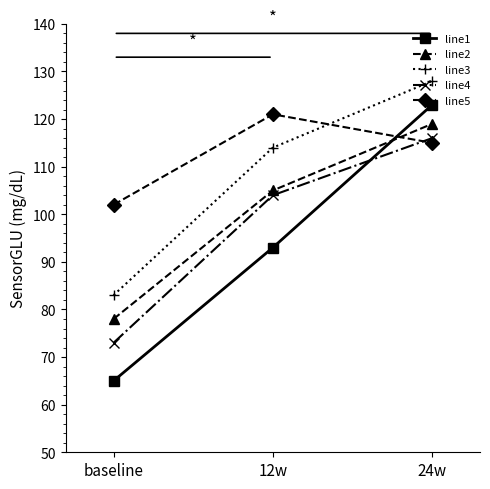

What is the label of the 3rd point from the right?

baseline